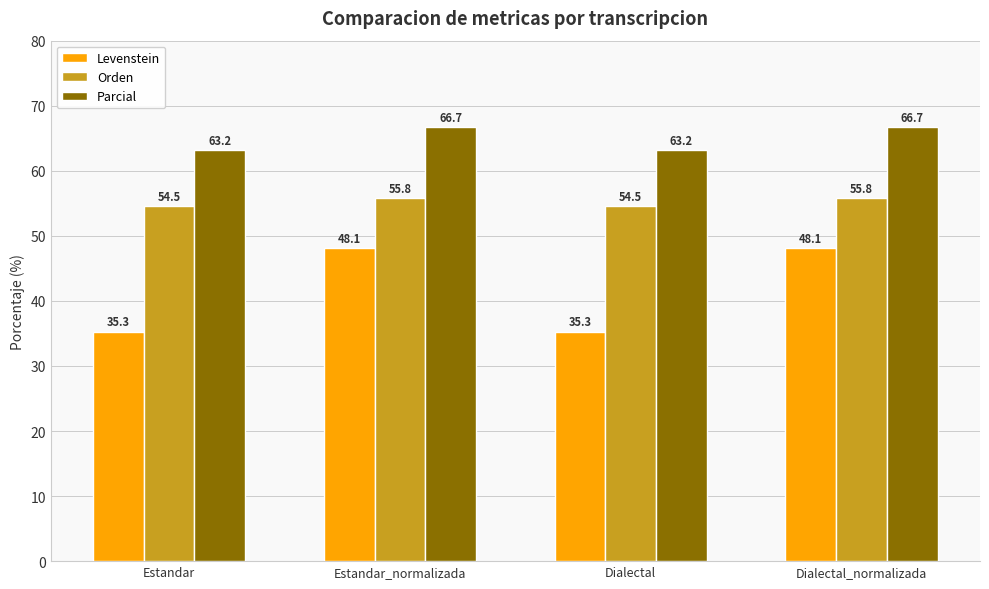

What is the difference between the highest and lowest values at Estandar_normalizada?

18.5